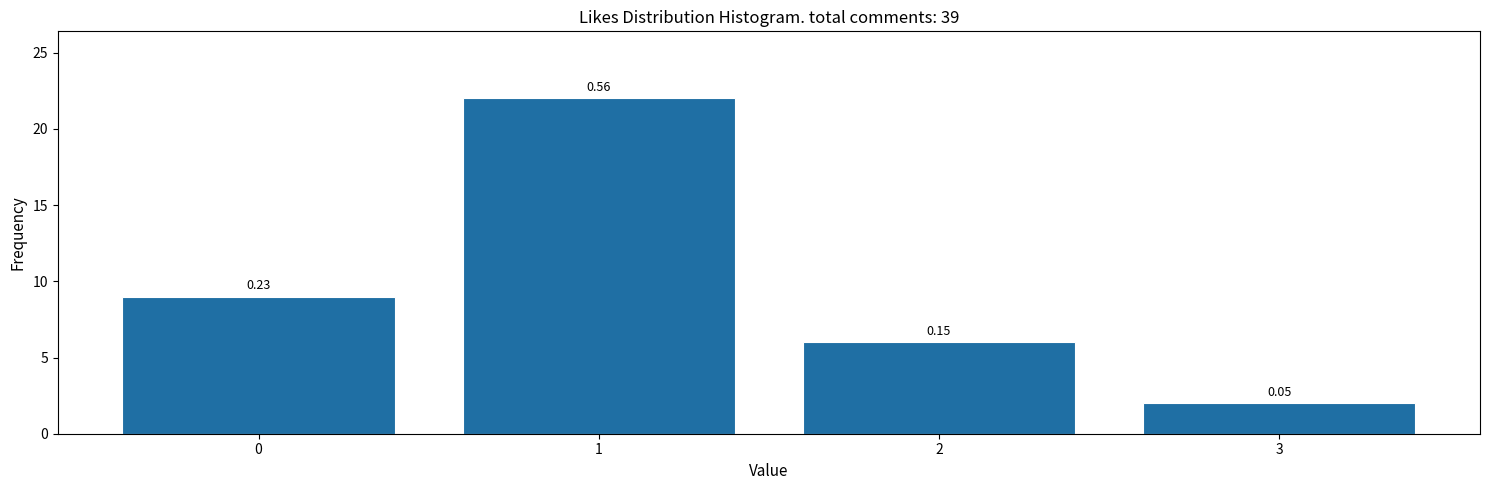

How many bars are there in total?

4